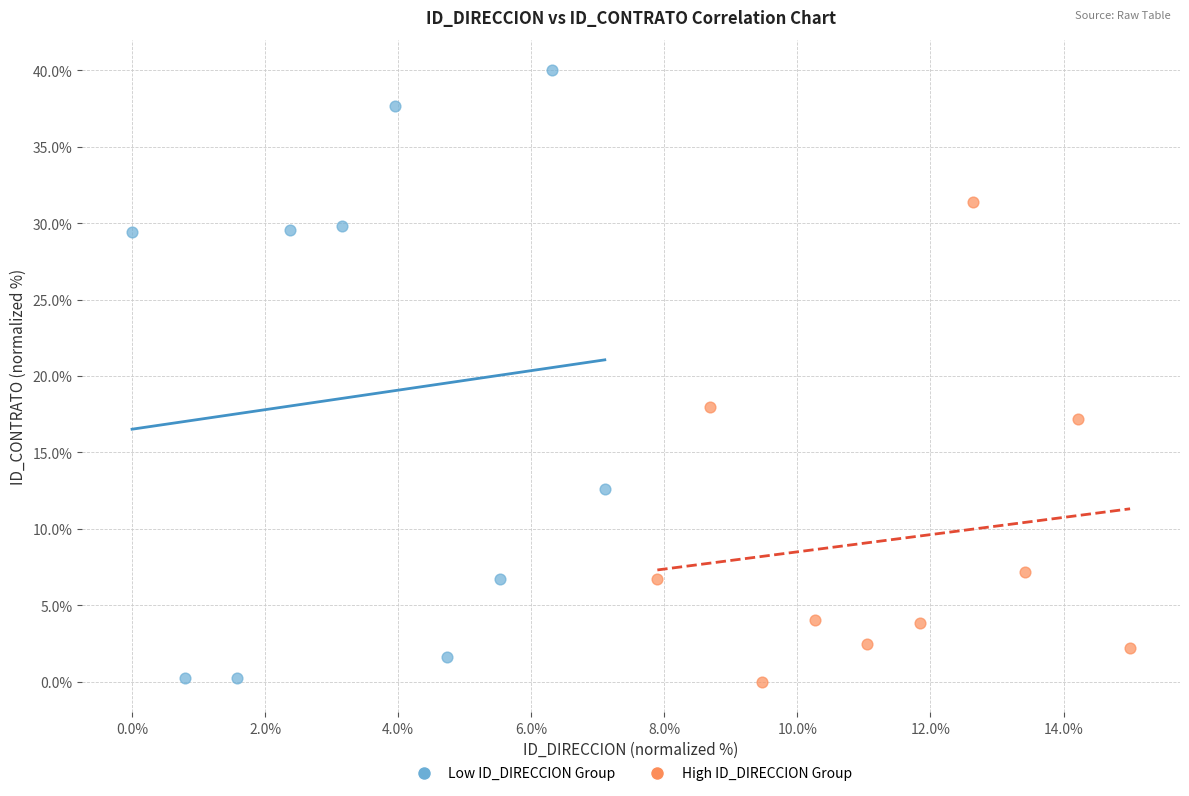

Which series has the largest Y range (max minus min)?

Low ID_DIRECCION Group